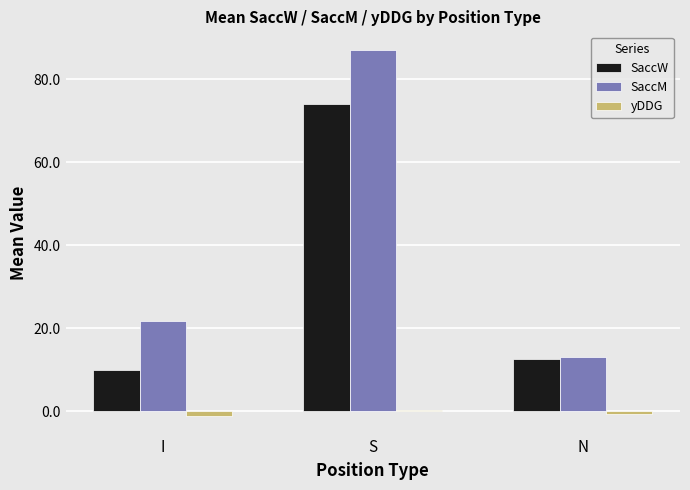

What is the maximum value shown in the chart?

87.1